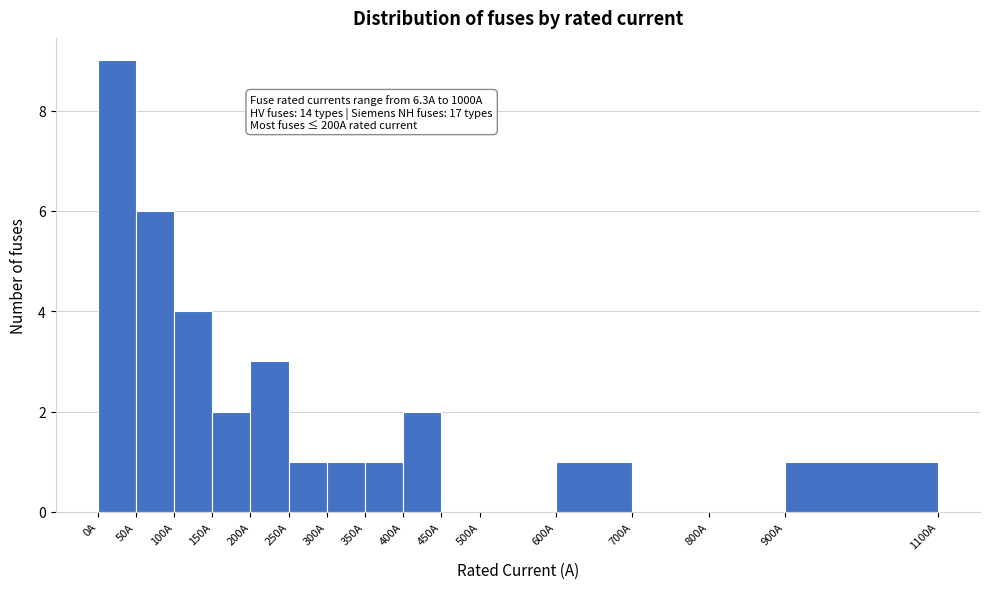

Over which range of the x-axis is the bar tallest?

0 to 50